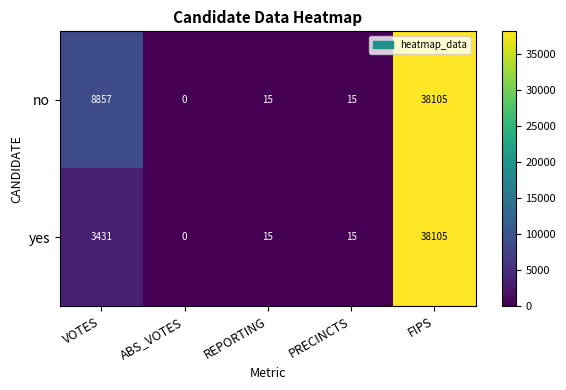

List the series in order of their overall mean, highest first.

no, yes